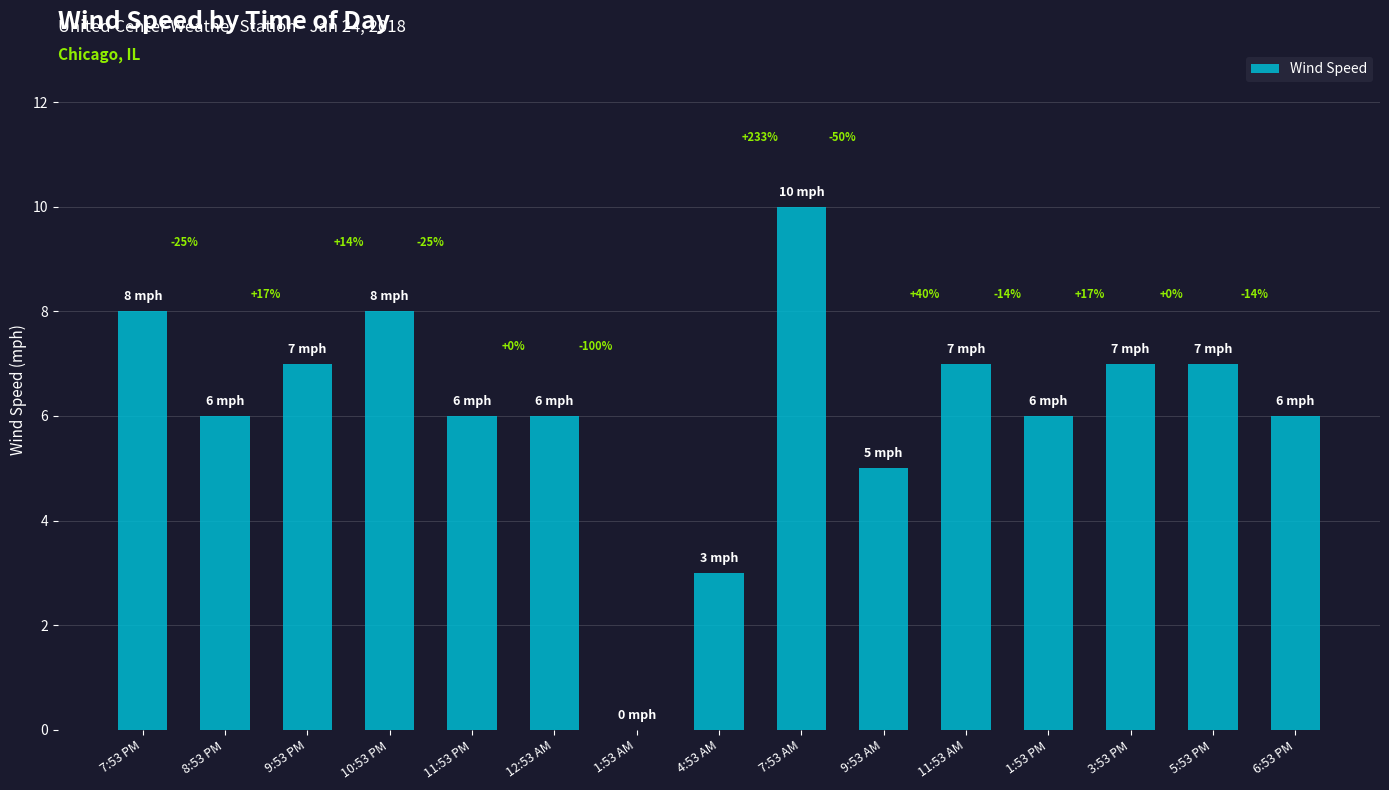

Approximately how many times larger is the value at 8:53 PM compared to 11:53 AM?

0.9